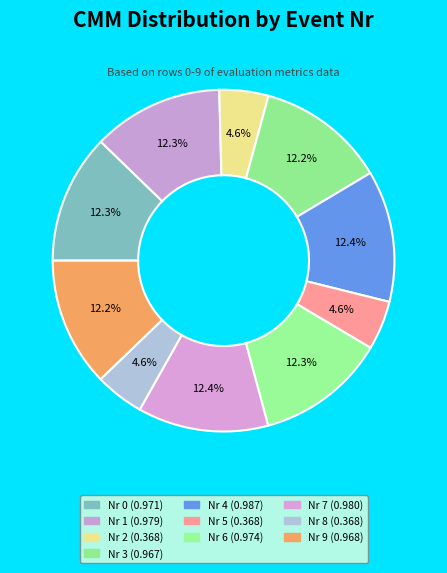

Rank the categories by value from lowest to highest.

8, 5, 2, 3, 9, 0, 6, 1, 7, 4